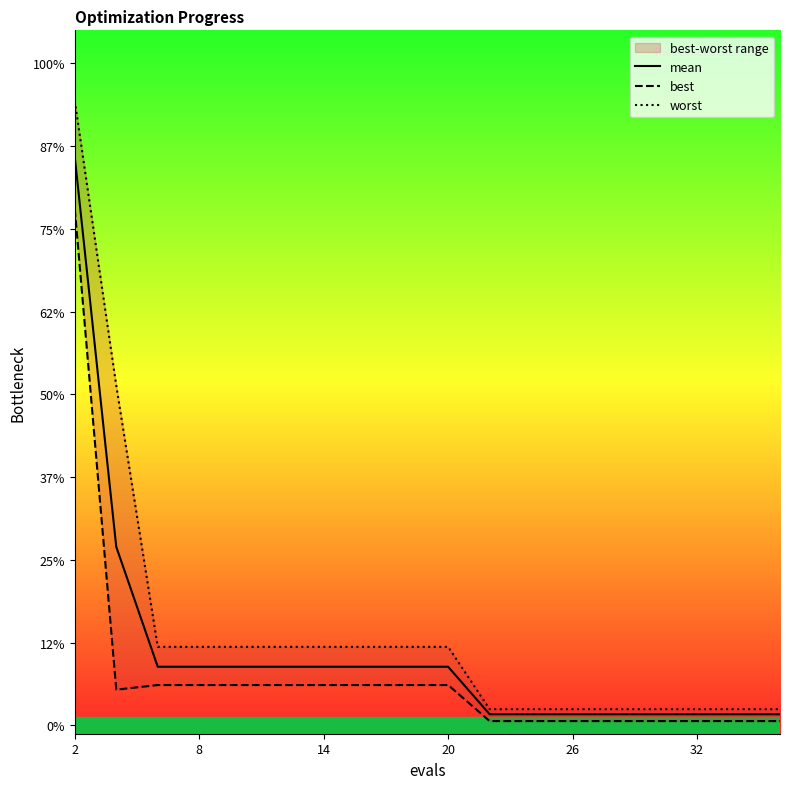

True or false: best has more than 1 interior local peaks.

False